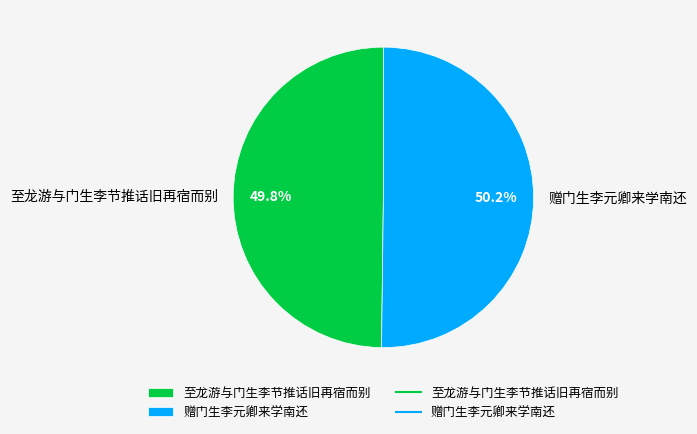

What is the ratio of the value at 赠门生李元卿来学南还 to the value at 至龙游与门生李节推话旧再宿而别?

1.0